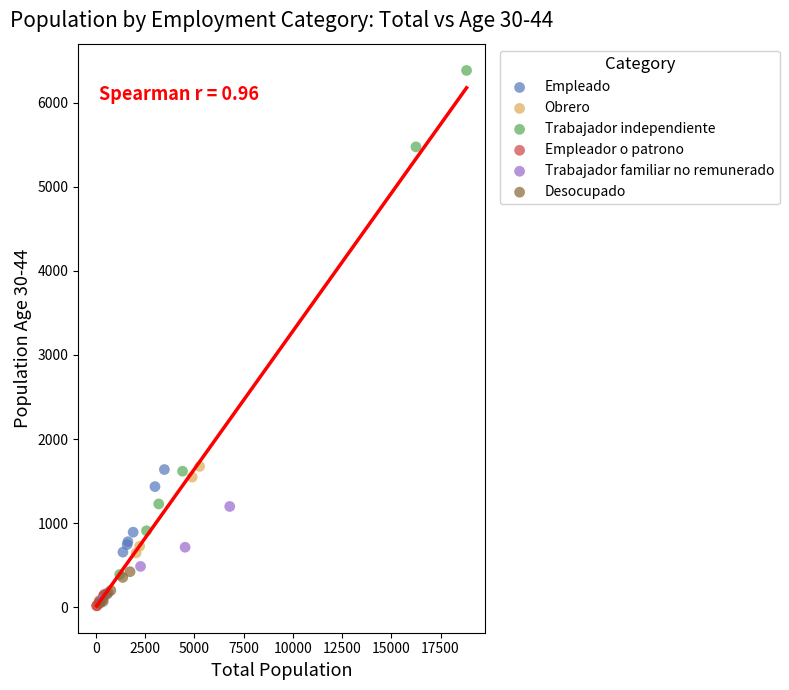

Which series contains the highest Y value?

Trabajador independiente